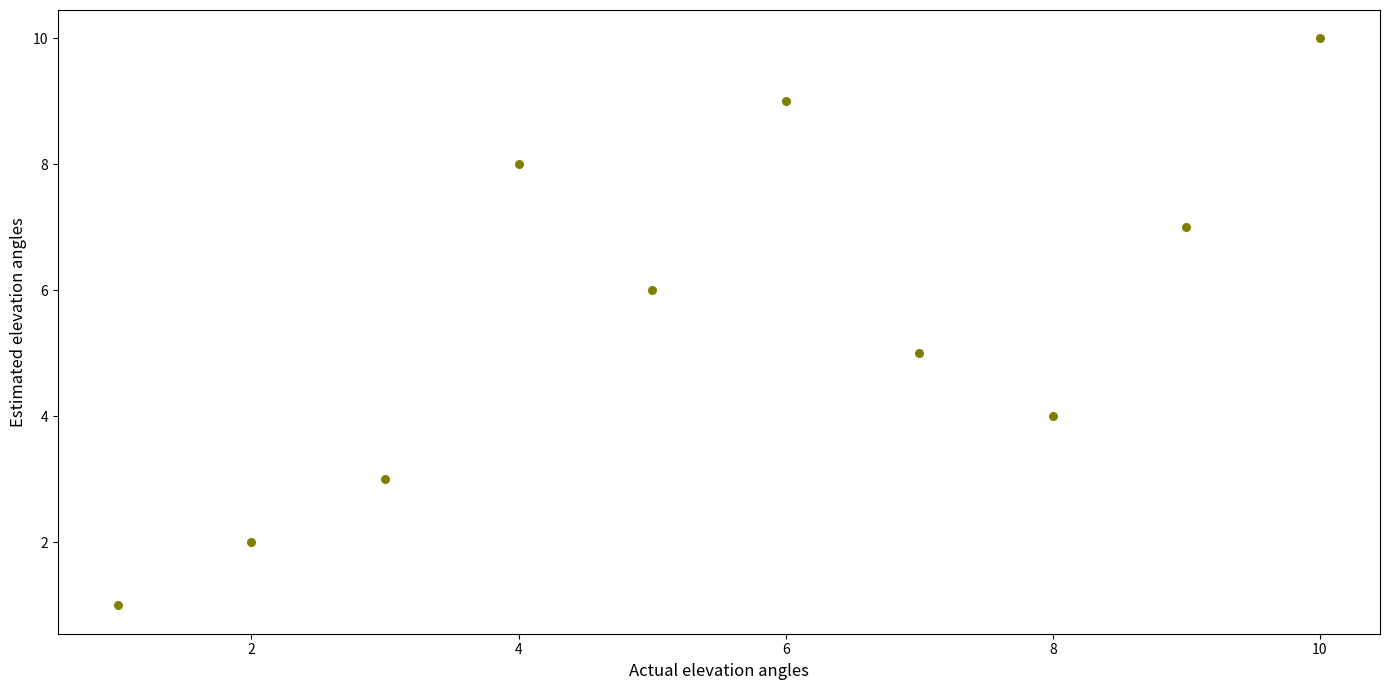

What is the range of X values (max minus min)?

9